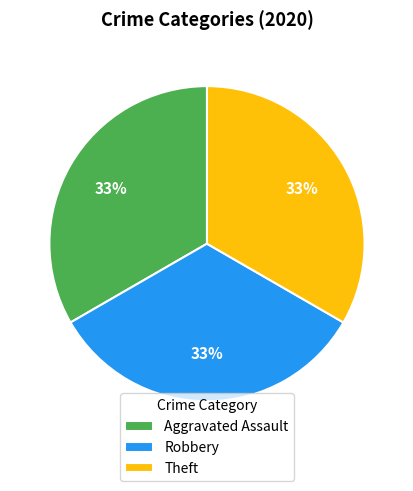

Is Robbery the majority of the pie?

No